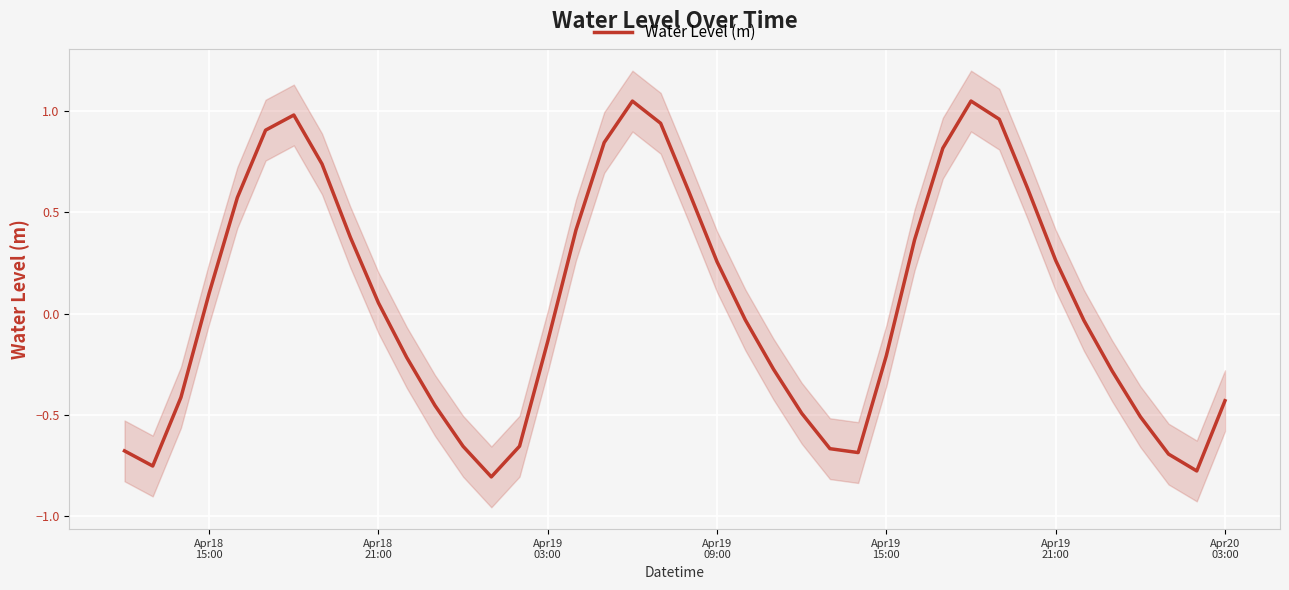

True or false: the data shows -0.2 at Apr18
15:00.

False